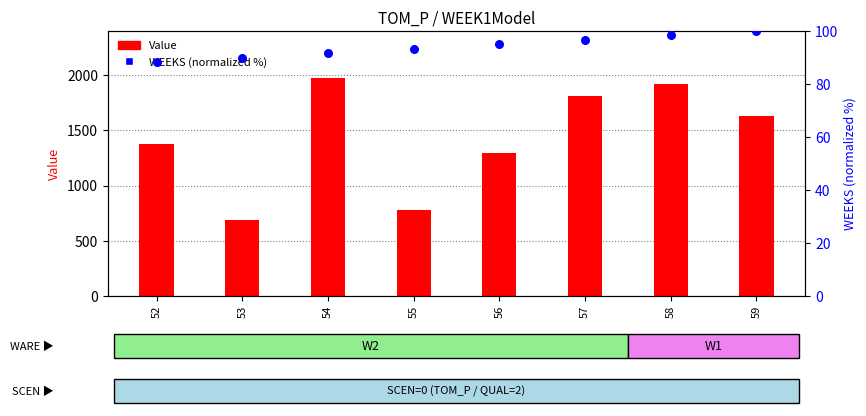

Which series contains the lowest Y value?

WEEKS (normalized)